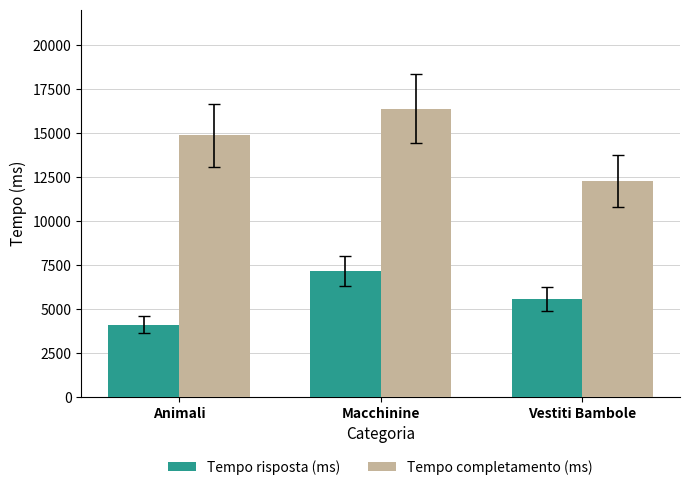

Rank the series by their maximum value, from highest to lowest.

Tempo completamento (ms), Tempo risposta (ms)